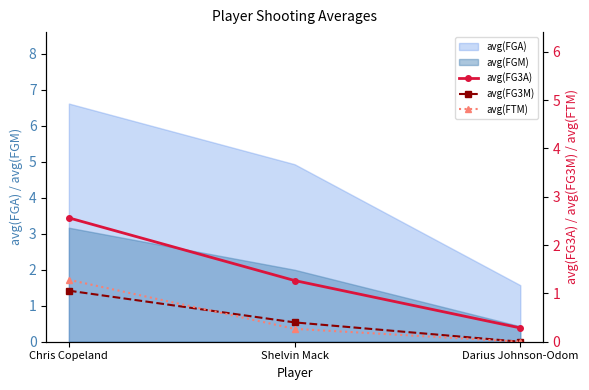

What is the label of the 3rd point from the right?

Chris Copeland